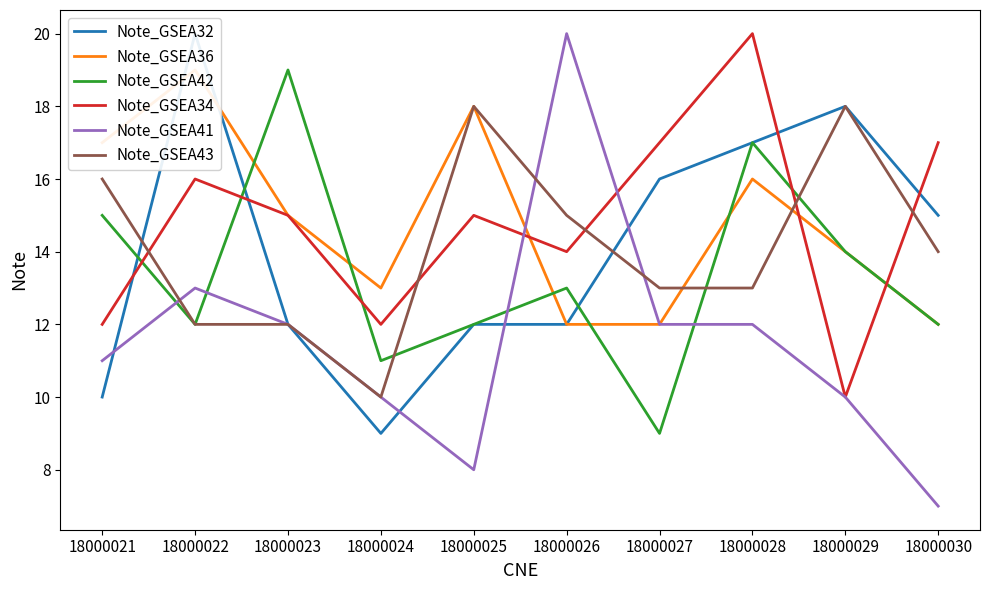

Reading left to right, transcribe all the data shown in this chart.

Note_GSEA32: 10	20	12	9	12	12	16	17	18	15
Note_GSEA36: 17	19	15	13	18	12	12	16	14	12
Note_GSEA42: 15	12	19	11	12	13	9	17	14	12
Note_GSEA34: 12	16	15	12	15	14	17	20	10	17
Note_GSEA41: 11	13	12	10	8	20	12	12	10	7
Note_GSEA43: 16	12	12	10	18	15	13	13	18	14